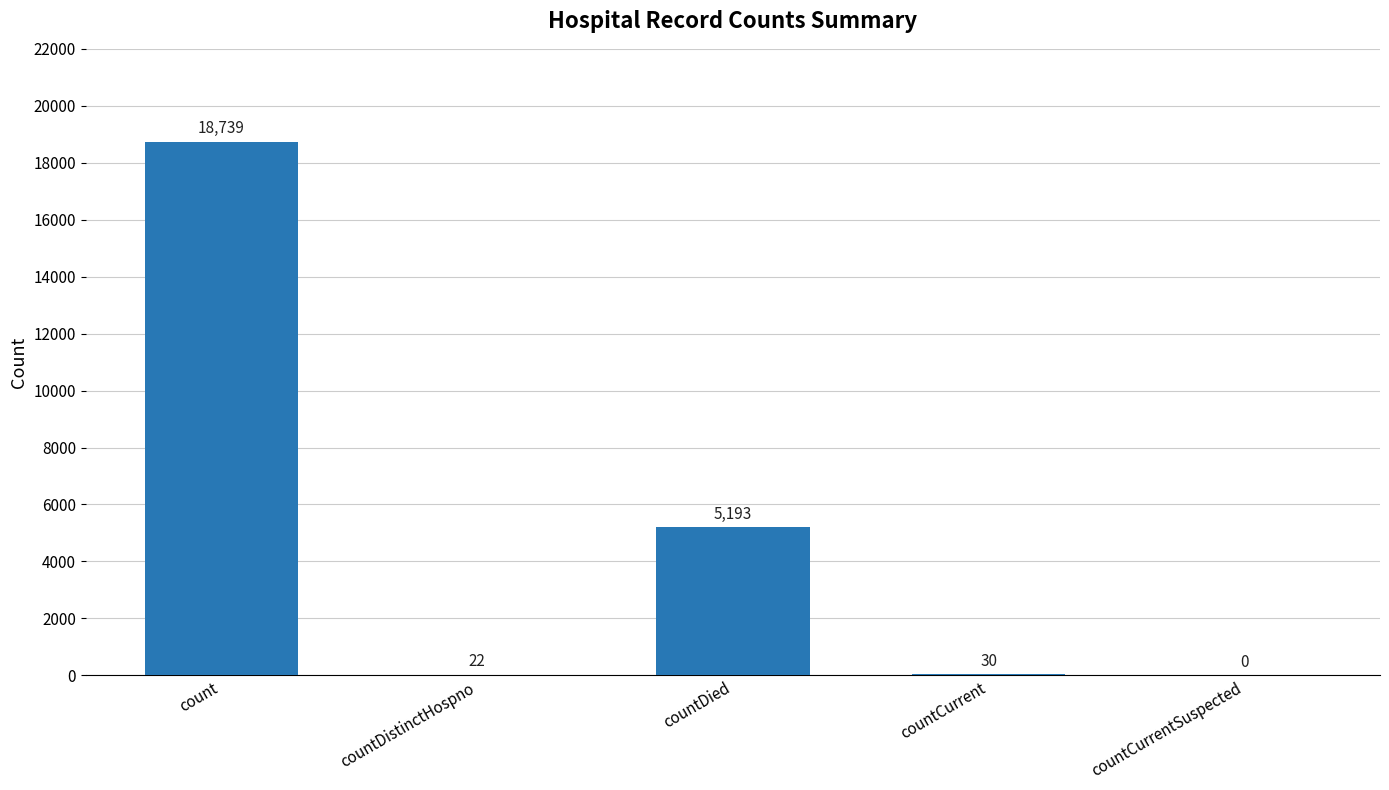

True or false: the data shows 22 at countDistinctHospno.

True